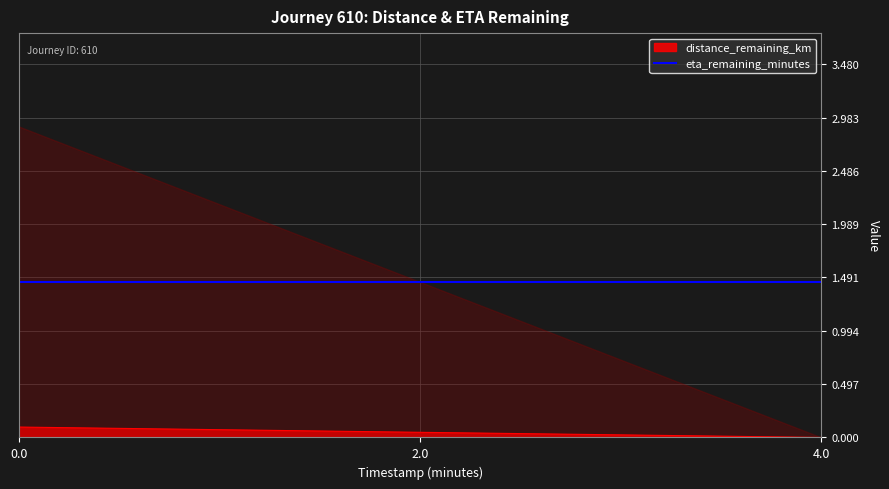

The chart shows a value of 0.2 at 0.0. True or false?

False